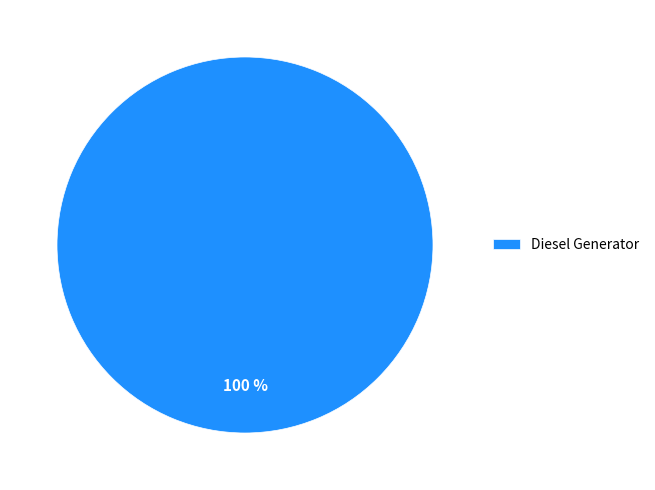

True or false: Diesel Generator accounts for 100% of the total.

True